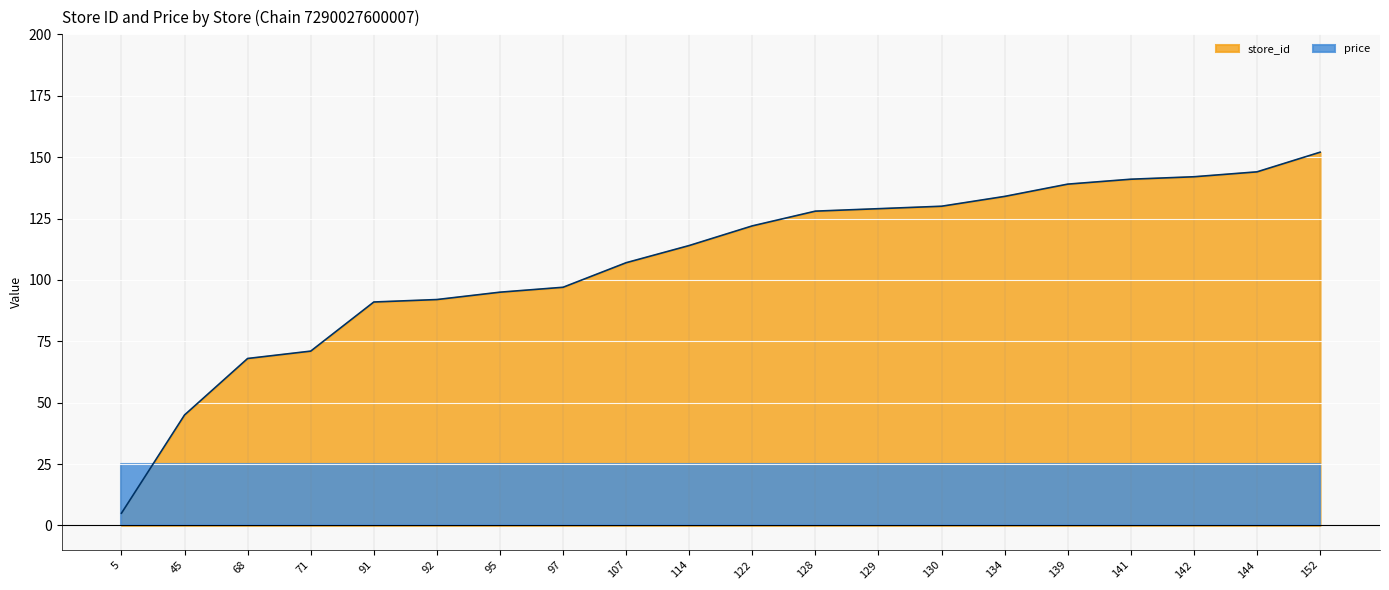

What is the ratio of the value at 45 to the value at 71?

0.6